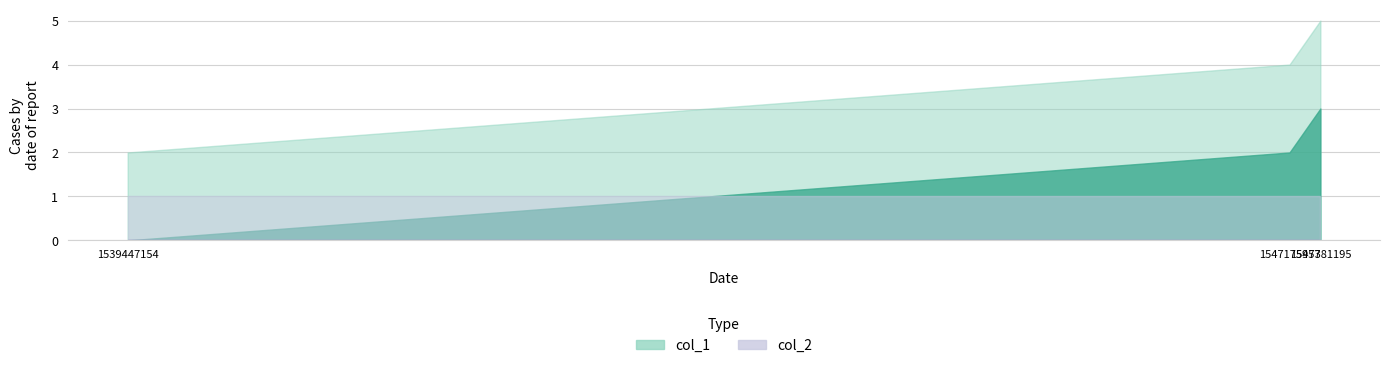

What is the maximum value for col_1?

3